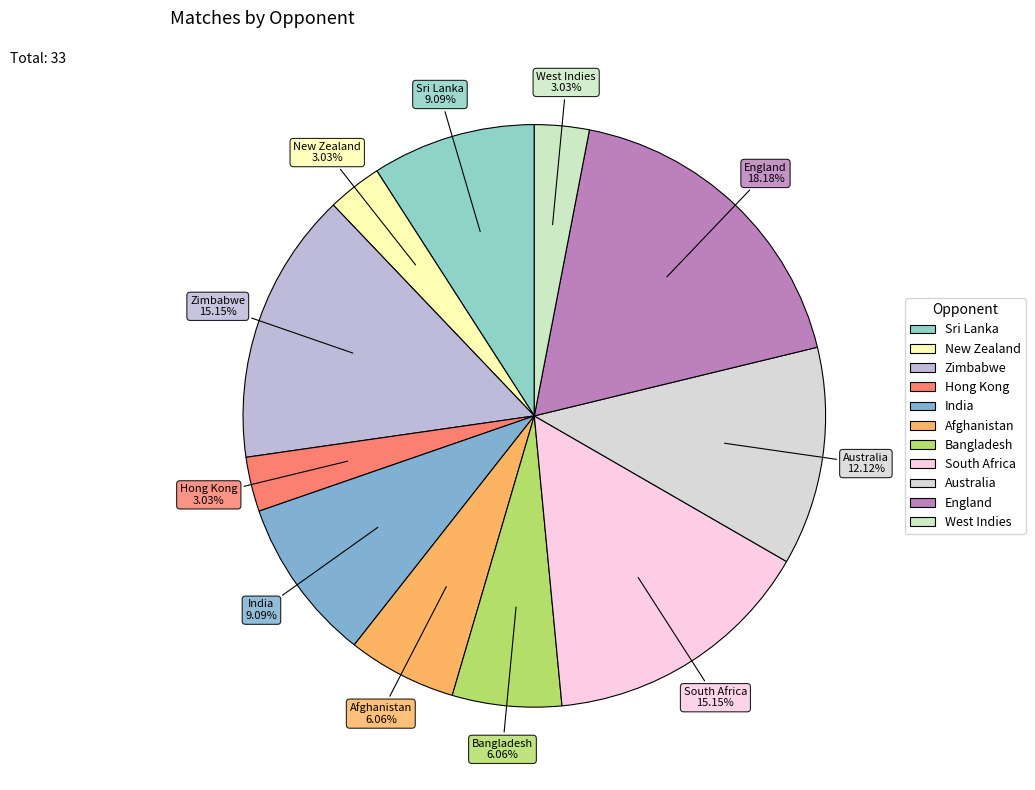

What is the largest slice in the pie chart?

England